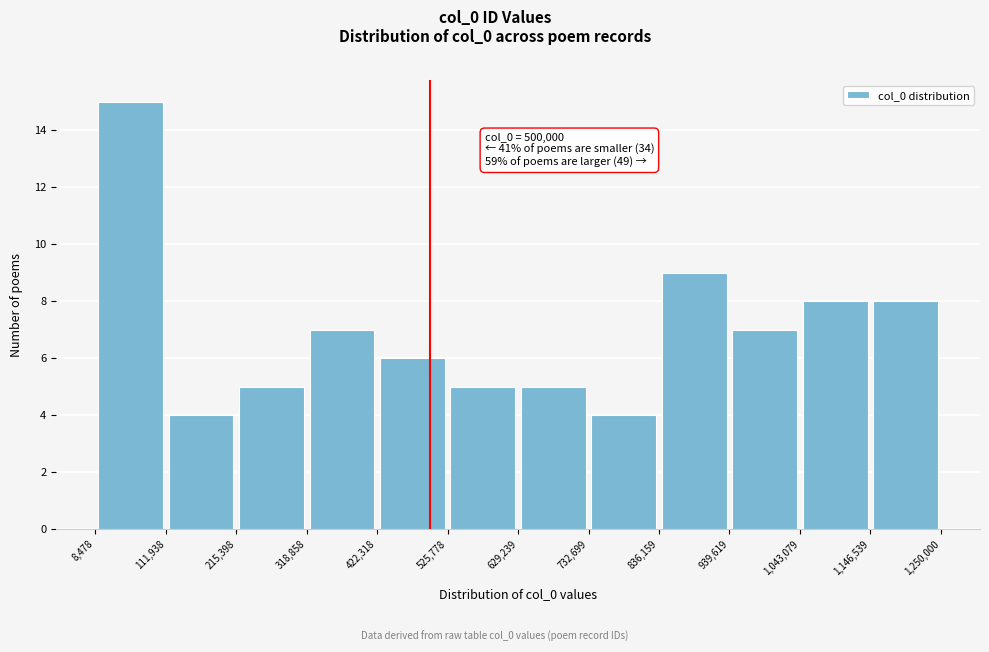

Which range on the x-axis has the tallest bar?

8,478 to 111,938